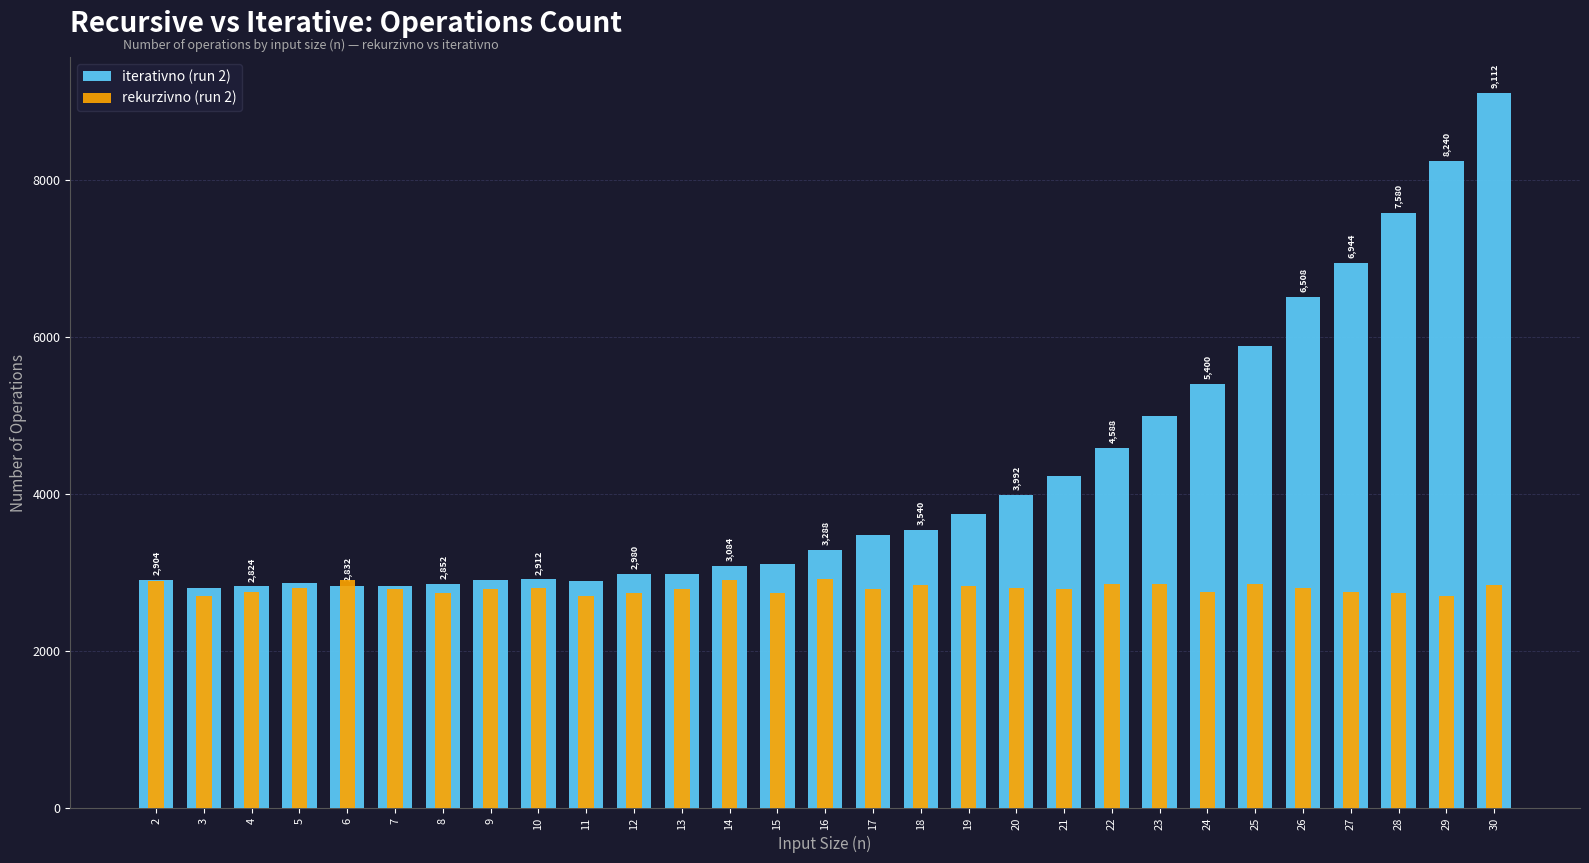

What is the average value of the iterativno (run 2) series?

4217